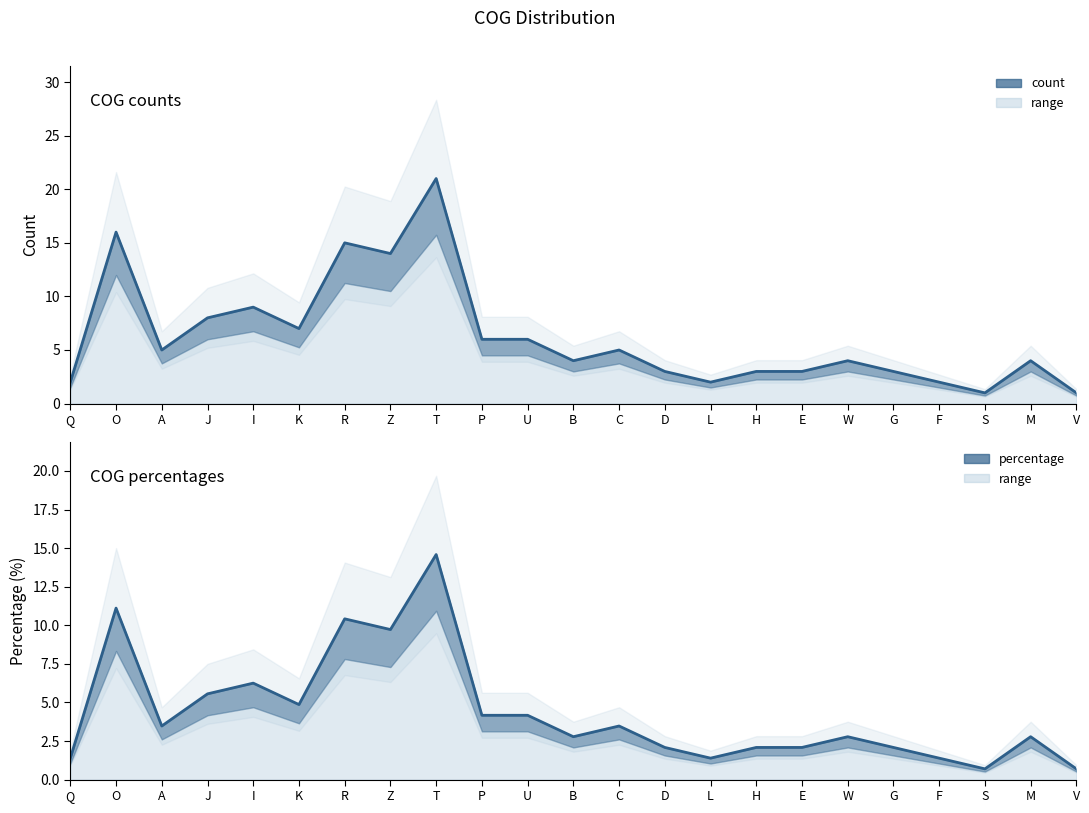

The value of percentage at H is 3.2. True or false?

False